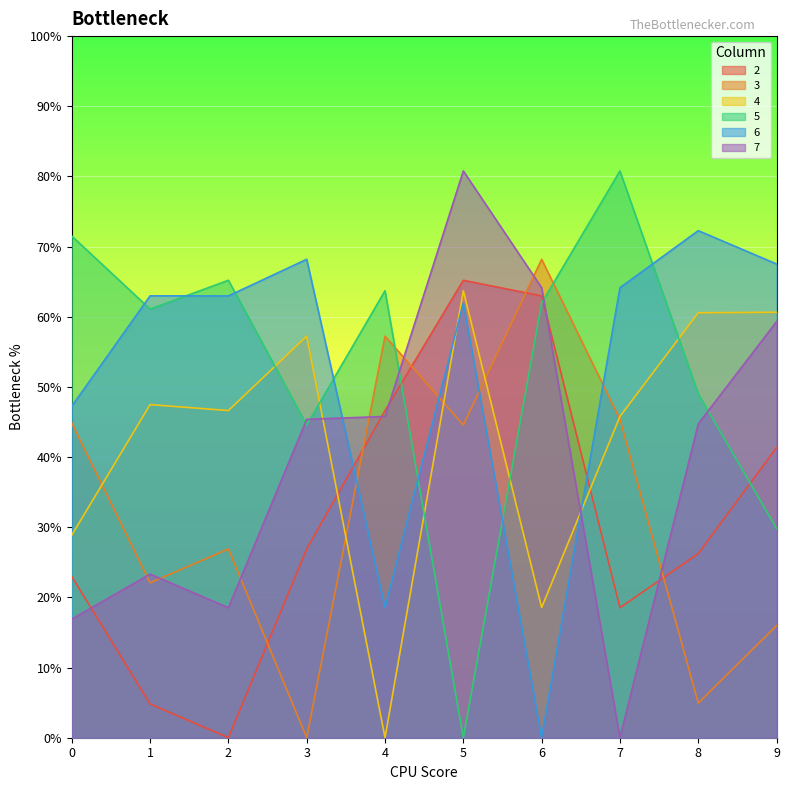

Where is the first local minimum for 7?

2